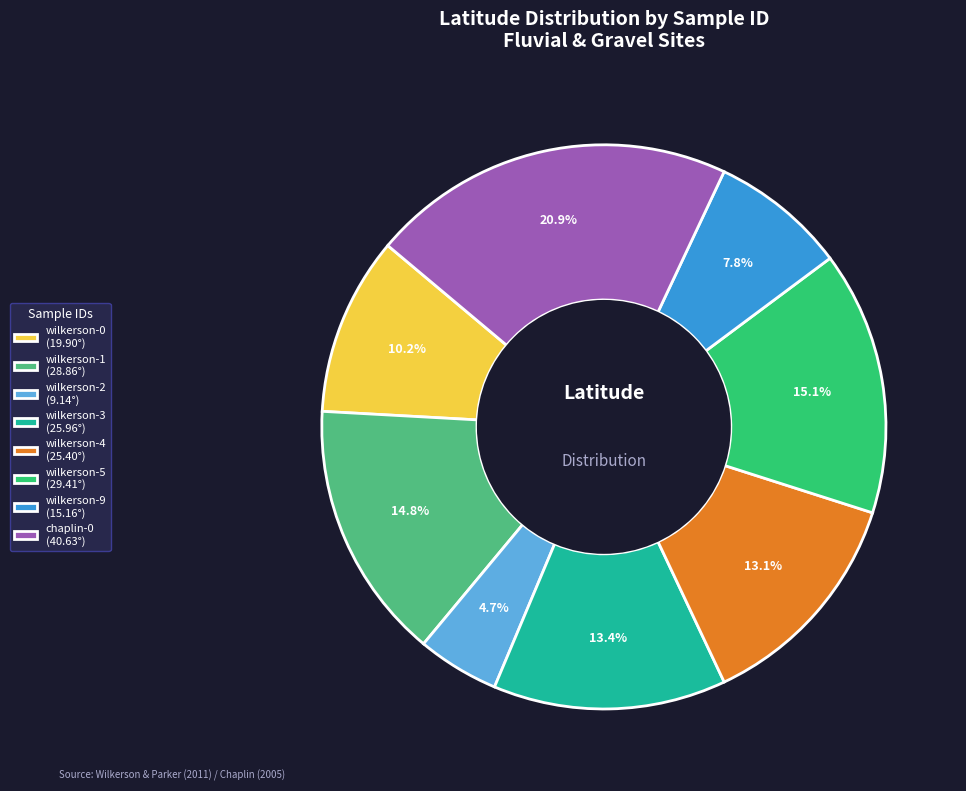

True or false: wilkerson-9 accounts for 8% of the total.

True